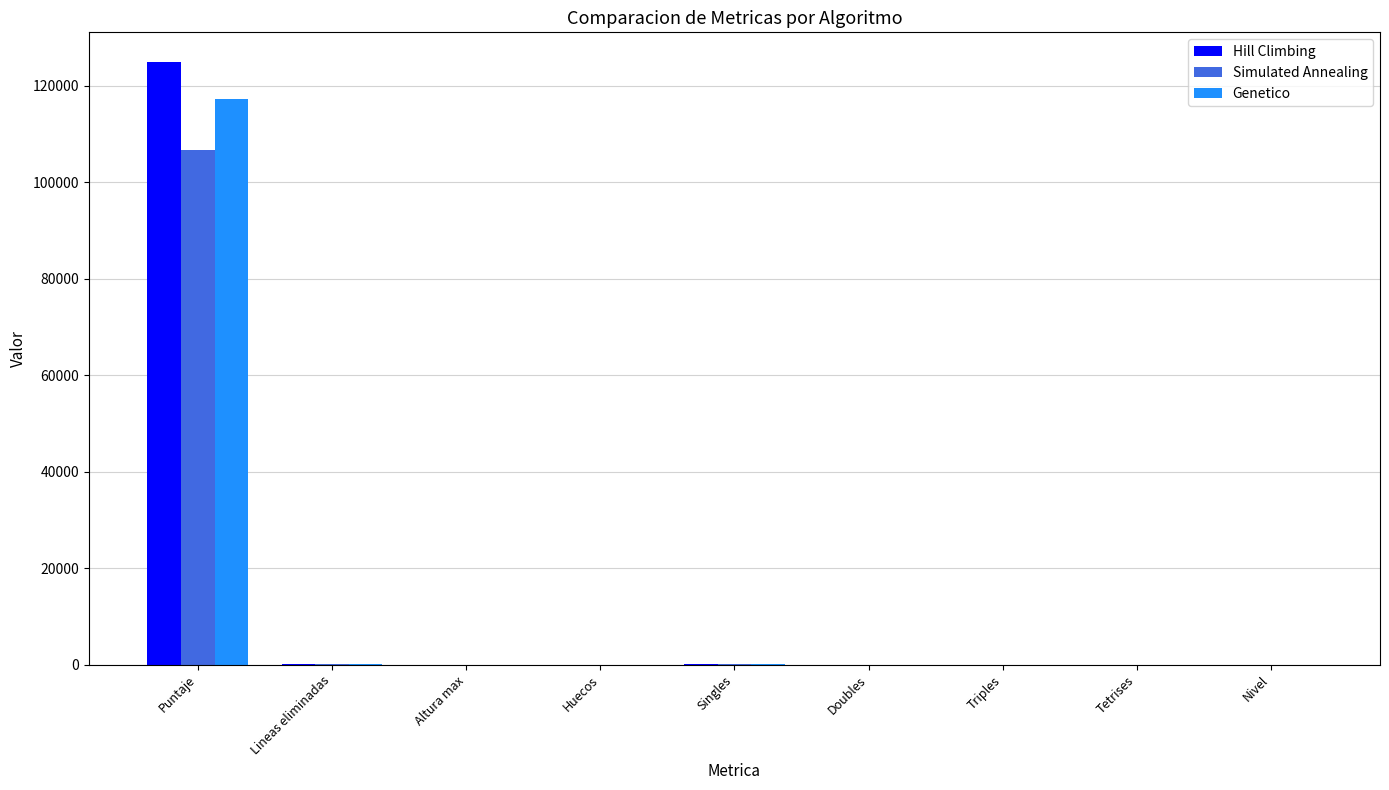

What is the sum of all Simulated Annealing values?

106957.9